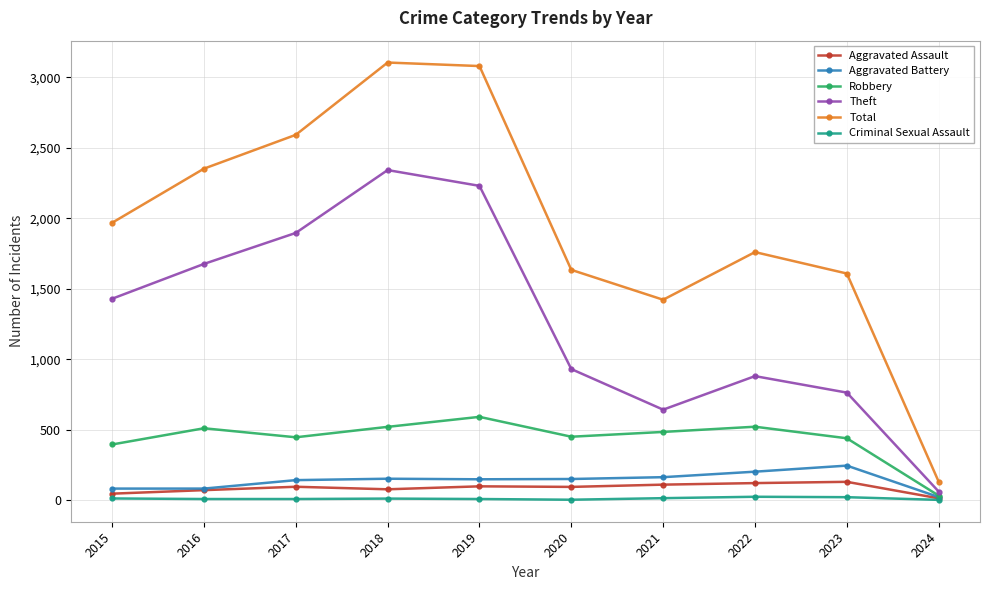

True or false: Total has a value of 1422 at 2021.

True